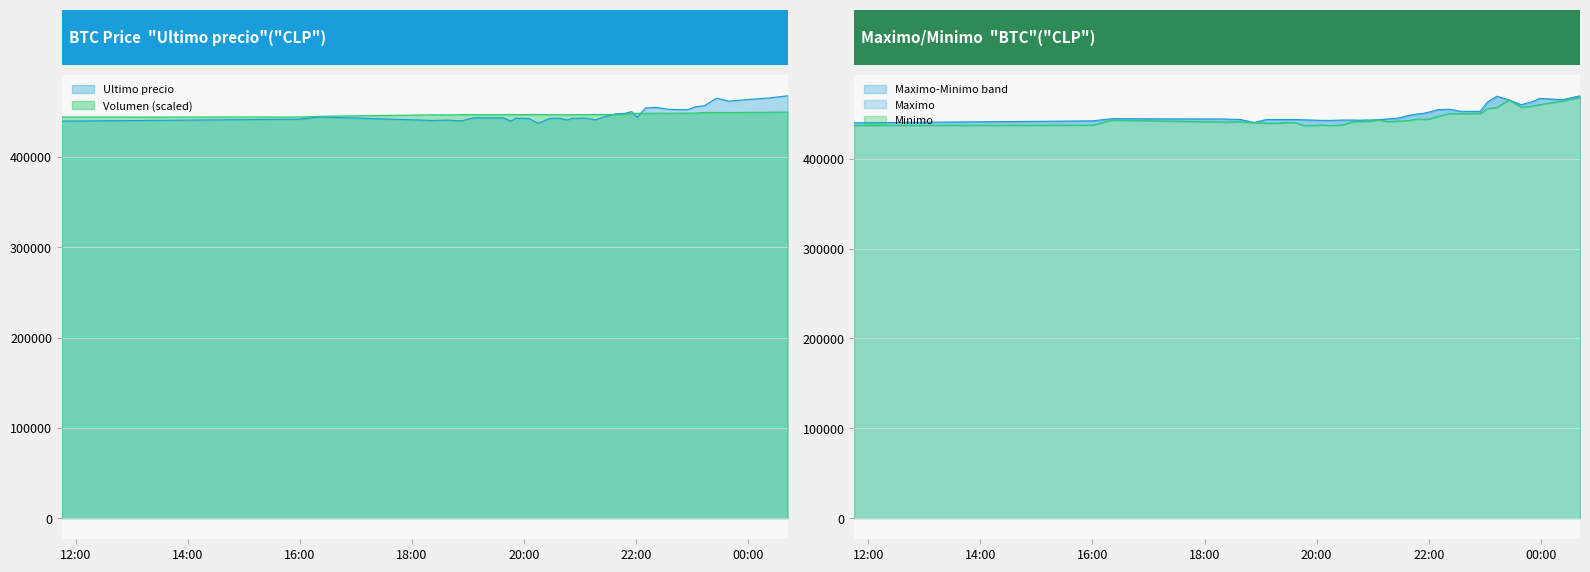

What is the difference between the highest and lowest values at 2021-04-05 19:46?

6537